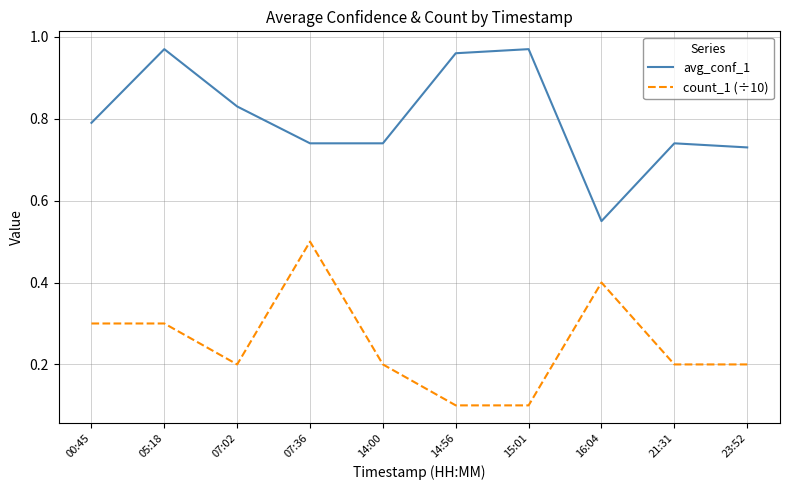

How many interior local peaks does the avg_conf_1 series have?

3